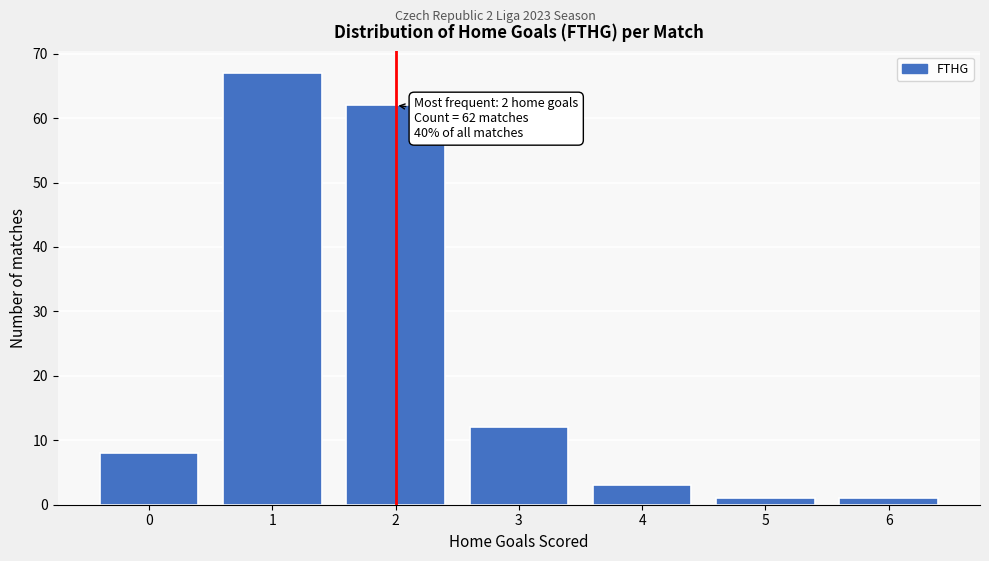

Reading left to right, extract all data points from this chart.

8	67	62	12	3	1	1